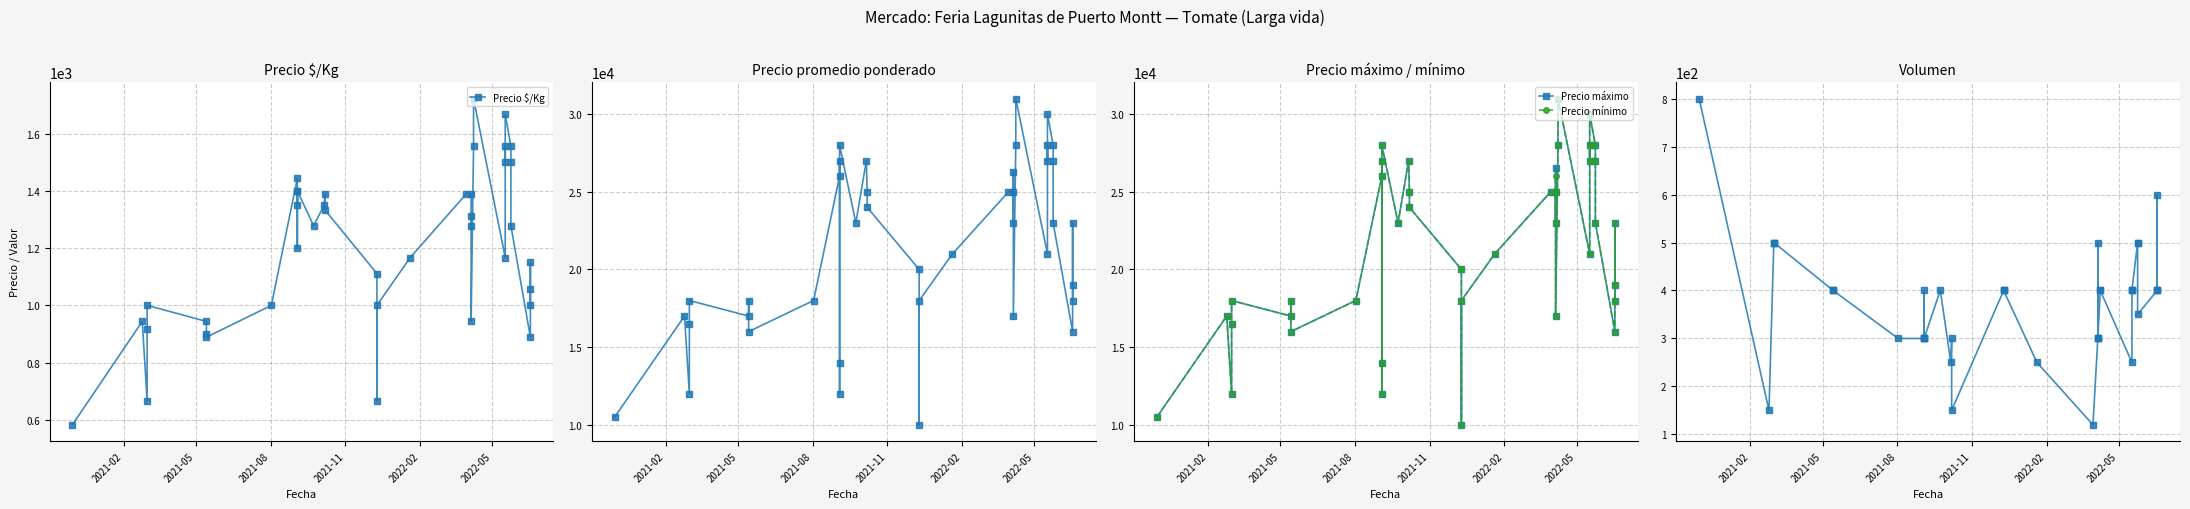

What is the highest value of the Precio mínimo series?

31000